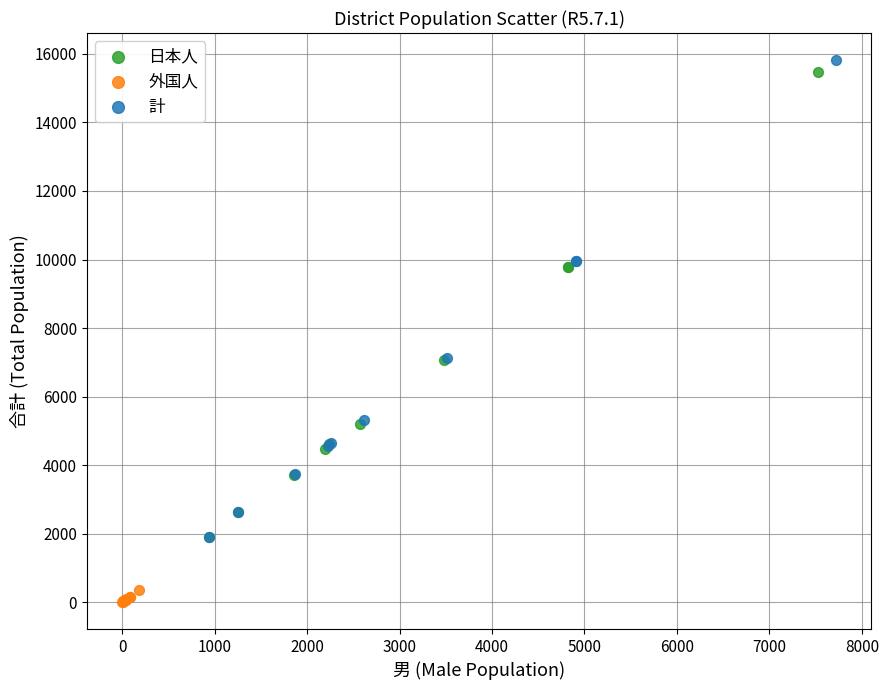

Which series has the widest spread of Y values?

計